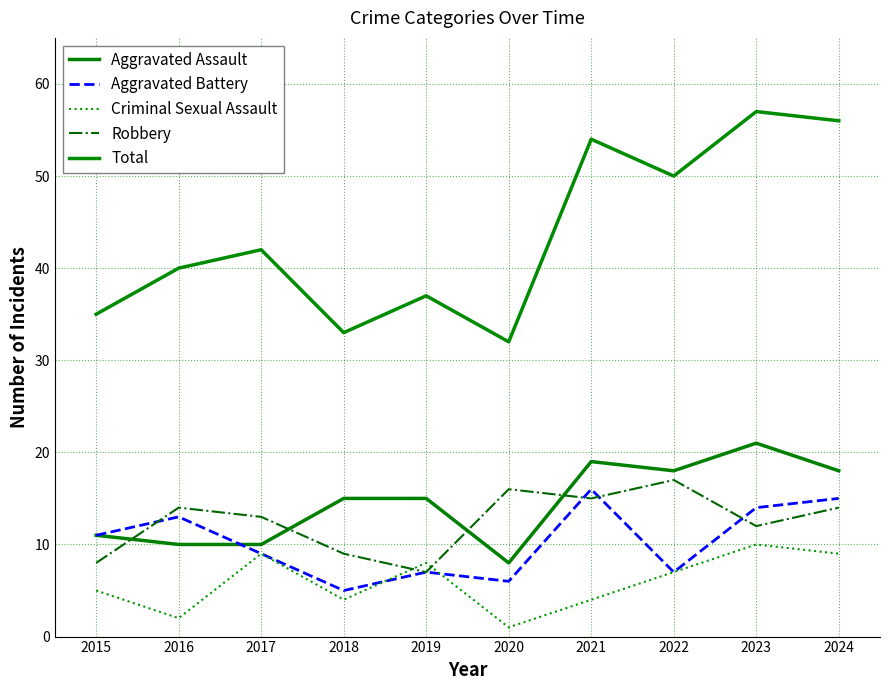

True or false: Aggravated Battery and Total cross at least once.

False